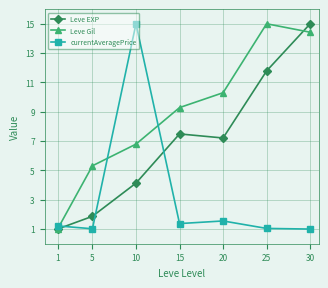

What are all the series names shown in the legend?

Leve EXP, Leve Gil, currentAveragePrice